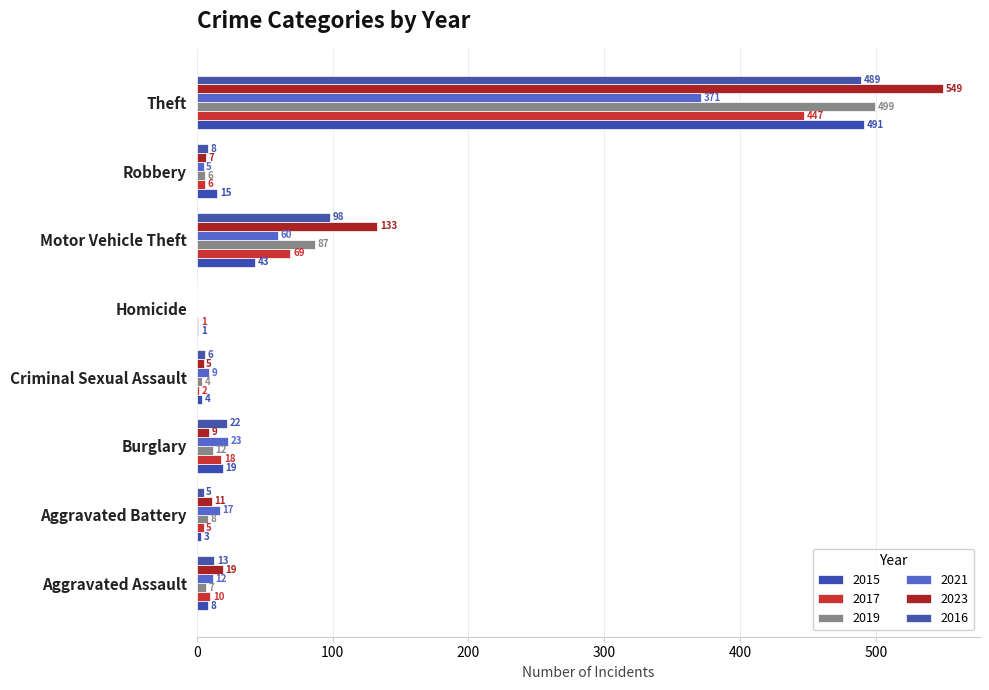

Count the number of data series in this chart.

6